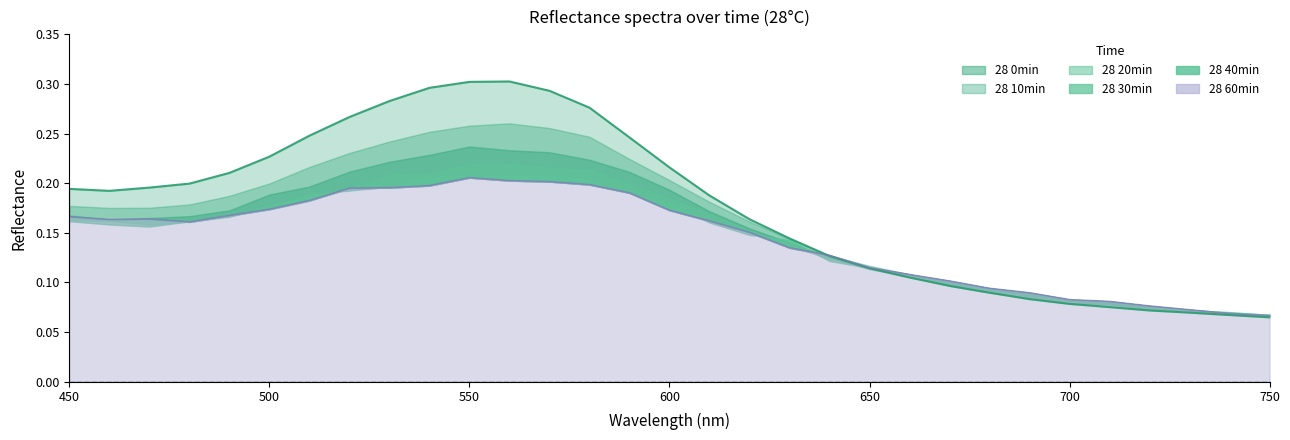

Which series changed the most between 520 and 750?

28 0min